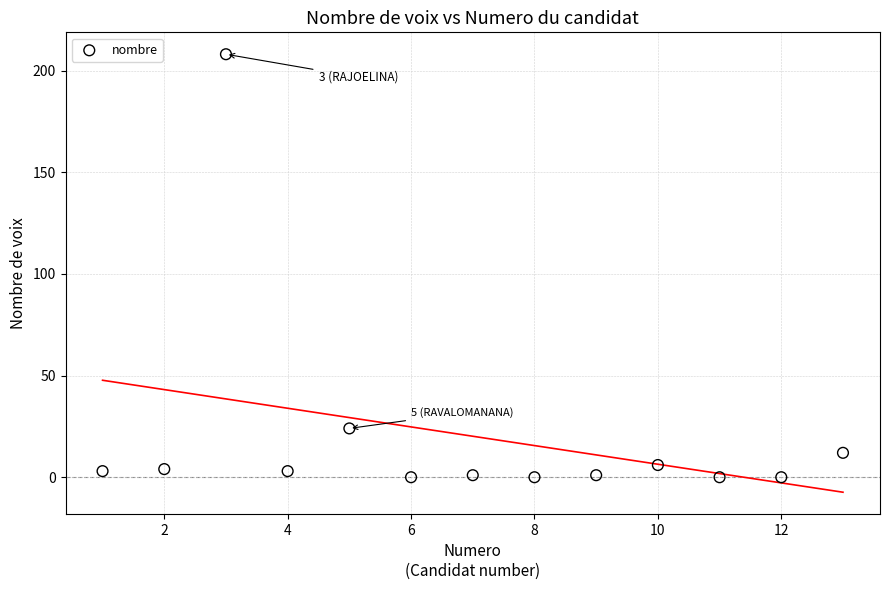

What Y value in the scatter plot is closest to 104?

24